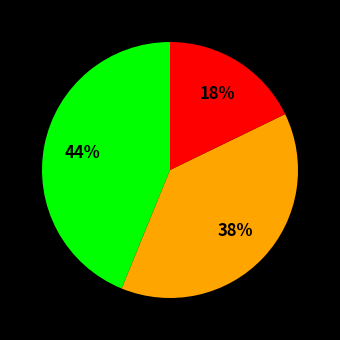

To the nearest percent, what is the difference between the largest and smallest slice percentages?

26%